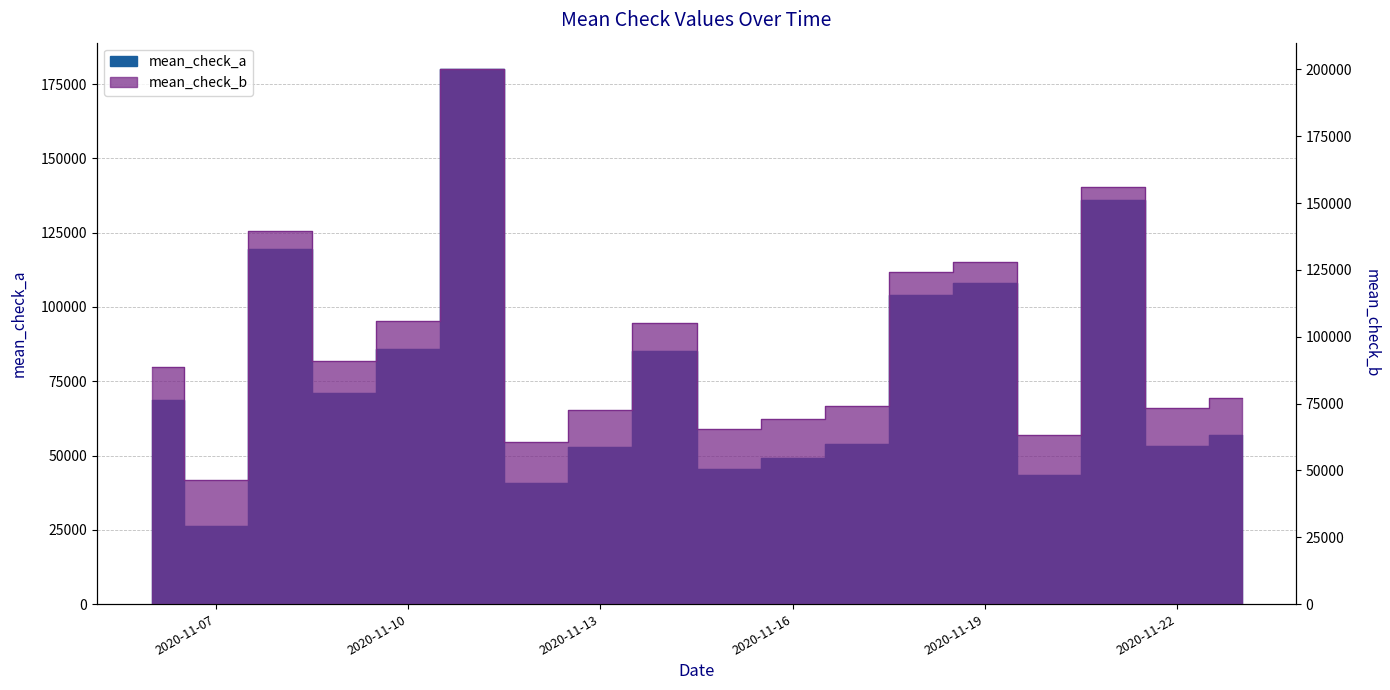

What is the sum of the mean_check_b values at 2020-11-20 and 2020-11-19?

191338.3